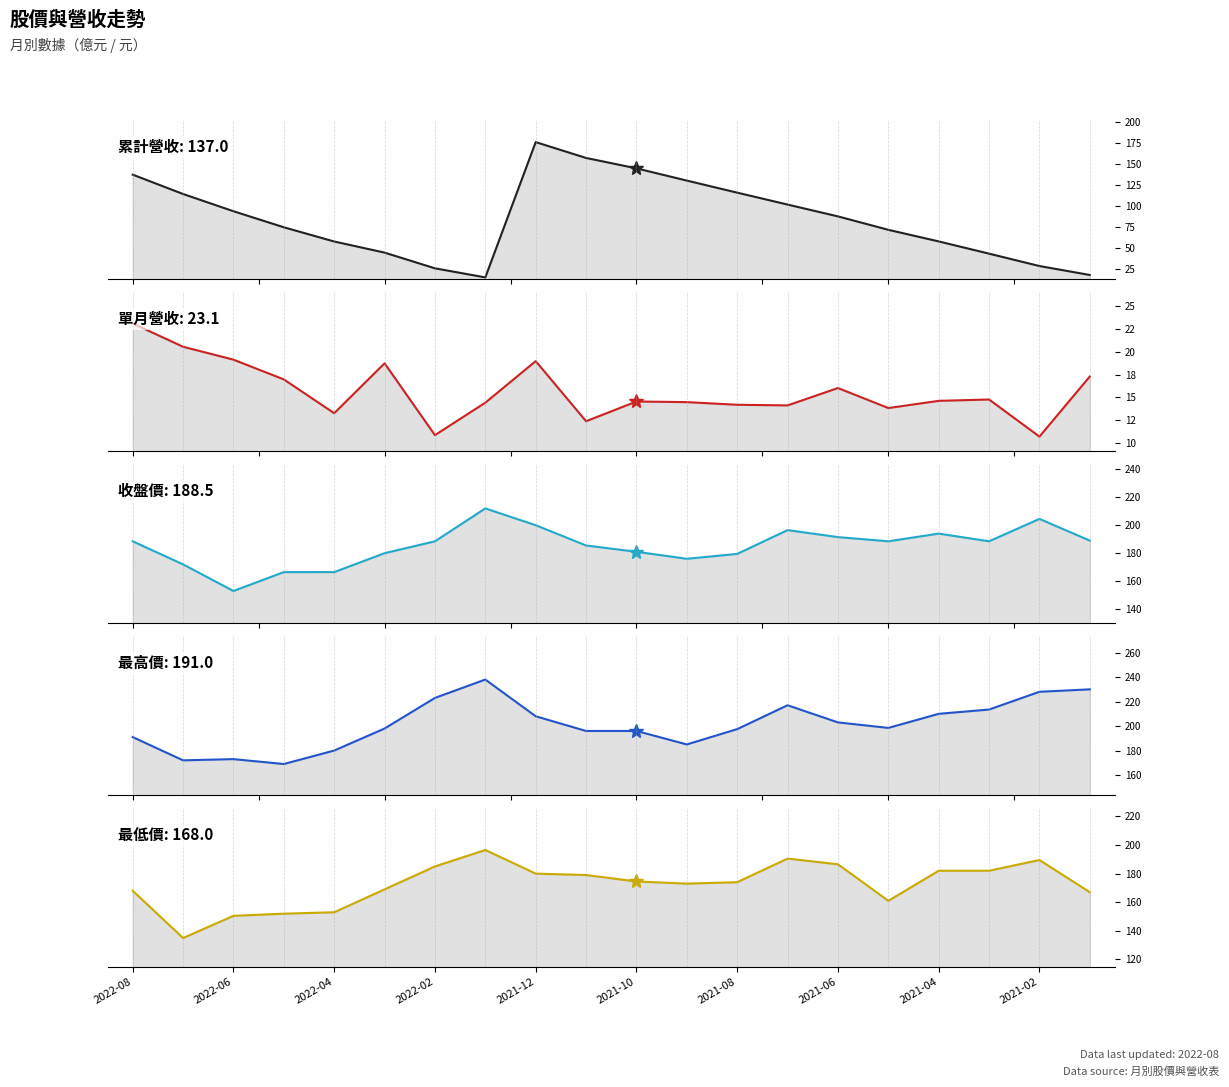

How many distinct data groups are displayed?

5